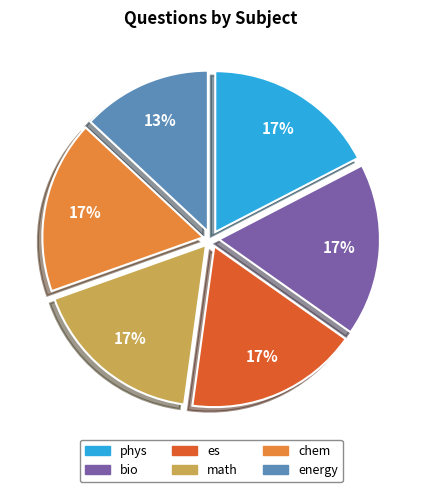

What is the smallest slice in the pie chart?

energy